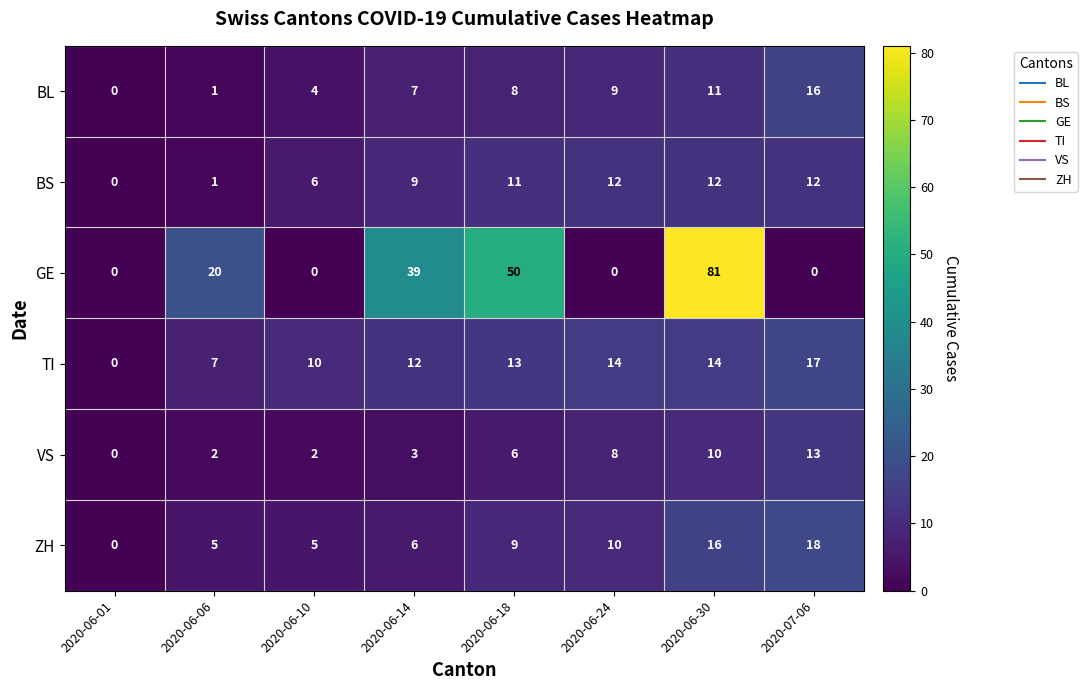

At how many categories does at least one series exceed 28?

3